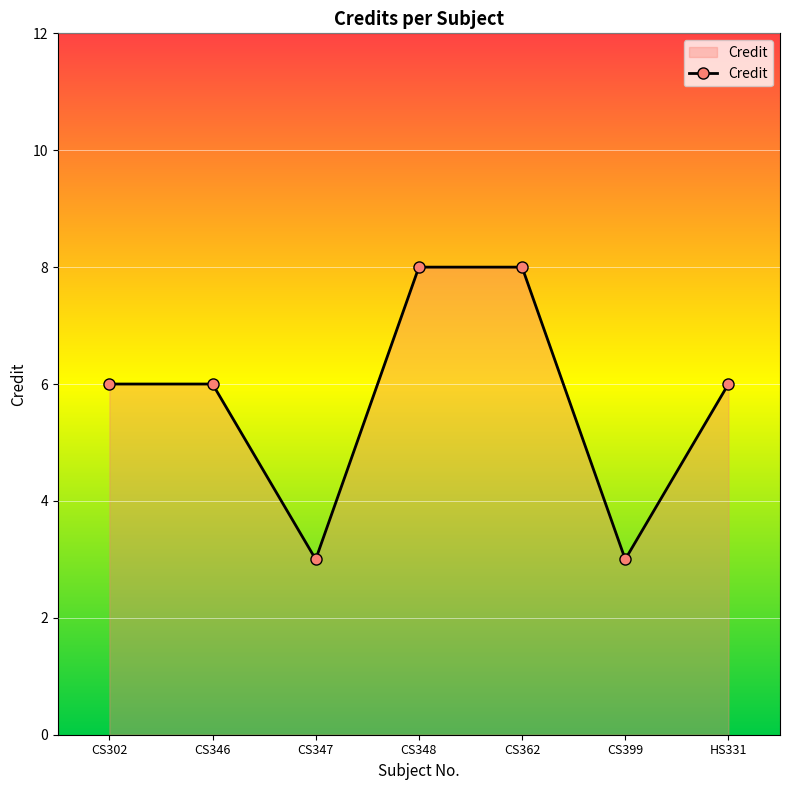

Reading left to right, extract all data points from this chart.

CS302=6	CS346=6	CS347=3	CS348=8	CS362=8	CS399=3	HS331=6